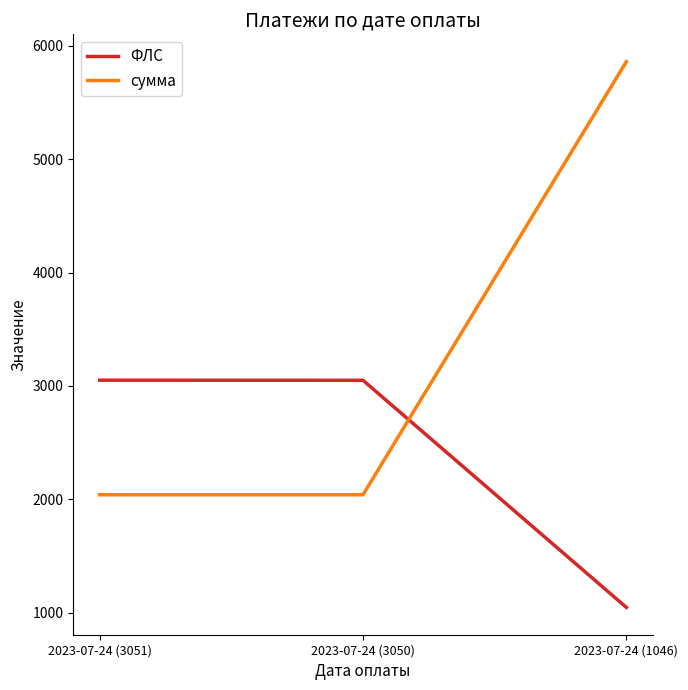

What is the lowest value of the ФЛС series?

1046.0